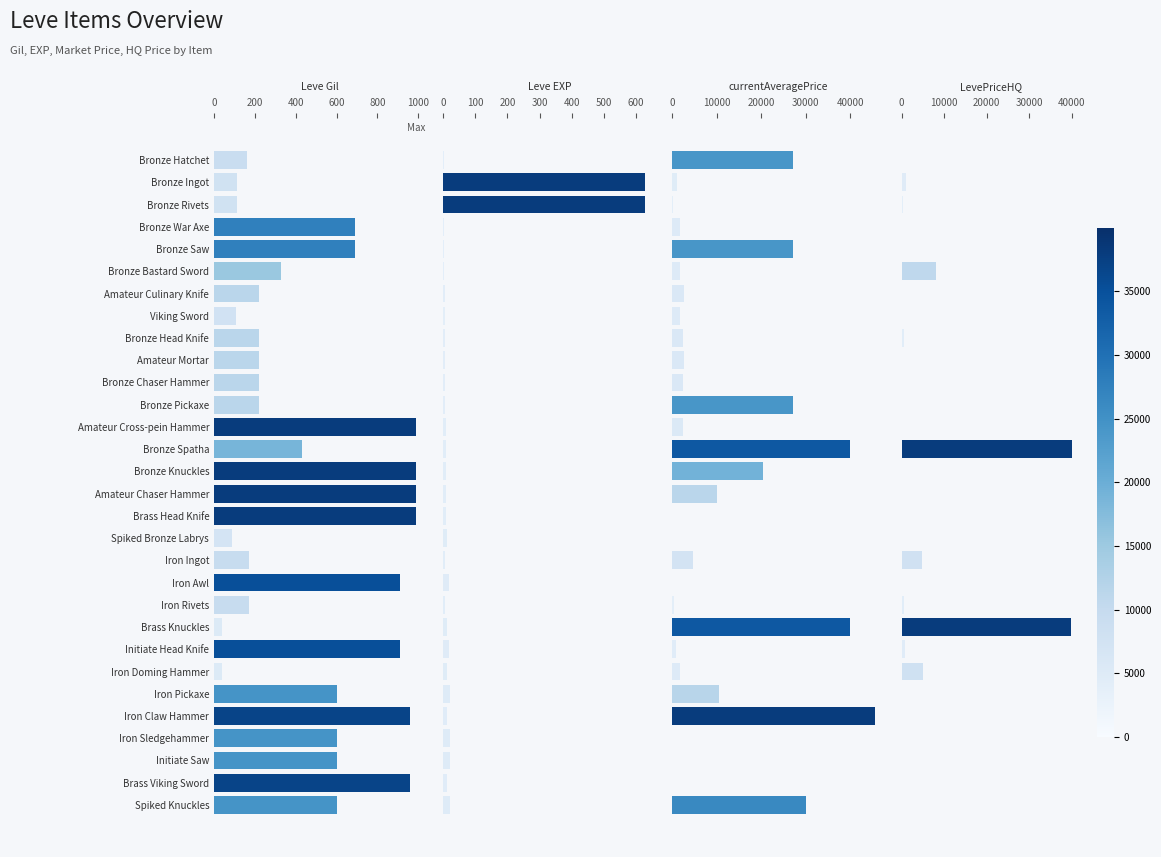

Reading left to right, list all the values displayed in this chart.

Leve Gil: 160	114	115	690	690	330	220	110	220	220	220	220	990	430	990	990	990	90	170	910	170	40	910	40	600	960	600	600	960	600
Leve EXP: 1	630	630	1	1	1	5	4	5	5	5	5	9	8	9	9	9	13	7	18	7	13	18	13	21	12	21	21	12	21
currentAveragePrice: 27128	1100	141	1750	27119	1602	2507	1648	2417	2481	2392	27127	2342	39966	20500	10000	0	0	4577	0	252	39933	808	1693	10471	45542	0	0	0	30000
LevePriceHQ: 0	1111	210	60	0	8000	0	0	600	0	0	0	0	39966	0	0	0	0	4826	0	501	39933	700	5000	0	0	0	0	0	0